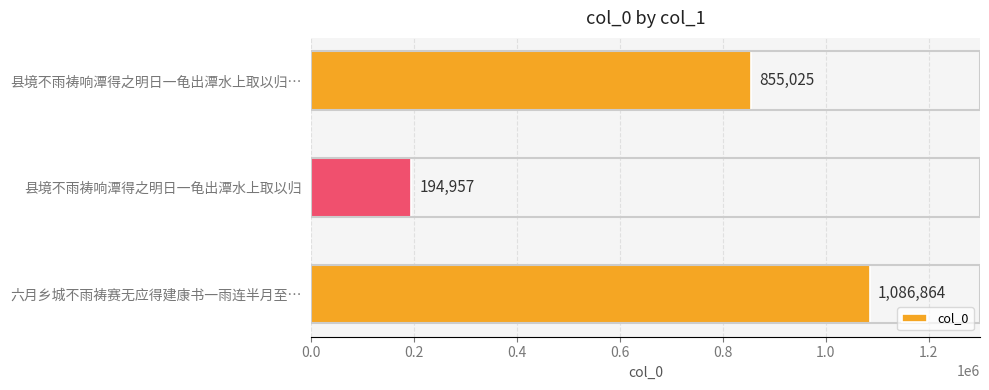

Which category has the lowest value across all series?

县境不雨祷响潭得之明日一龟出潭水上取以归